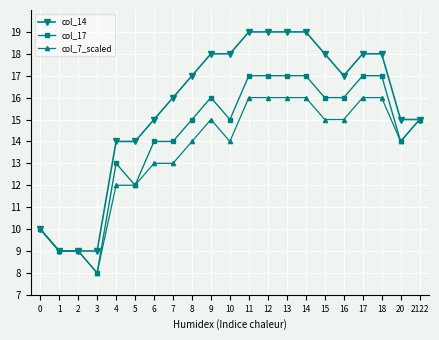

Which label corresponds to the smallest value in the chart?

3